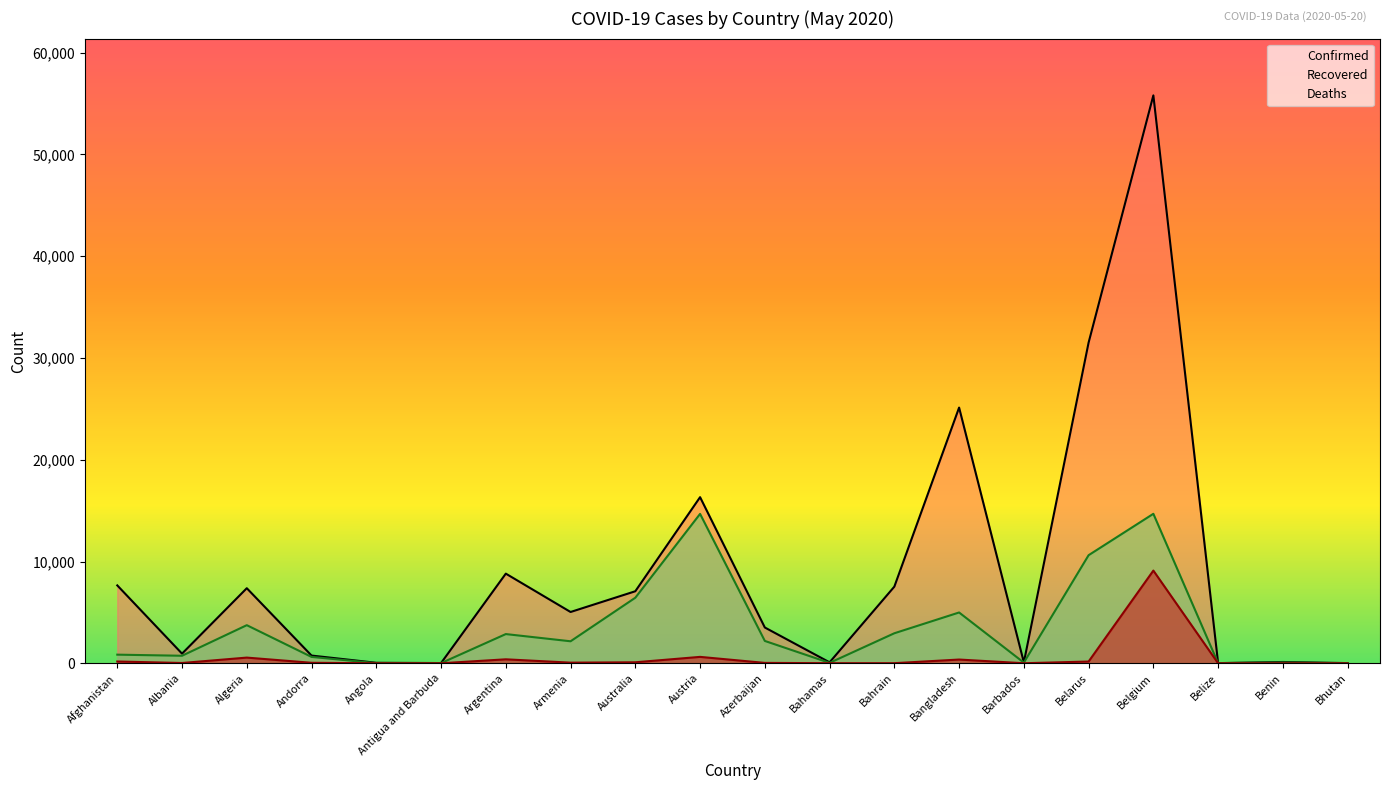

Where does the Confirmed series first go above 5041?

Afghanistan